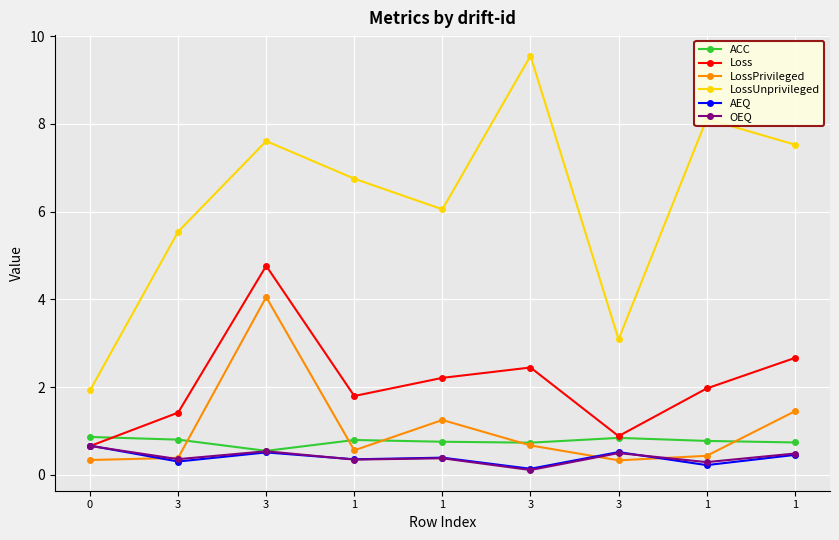

What is the spread (max minus min) of values at 1?

6.4